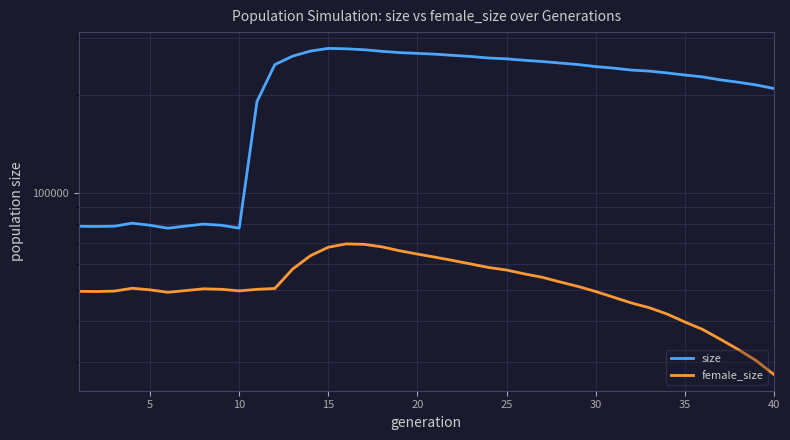

How many categories are shown in the chart?

40